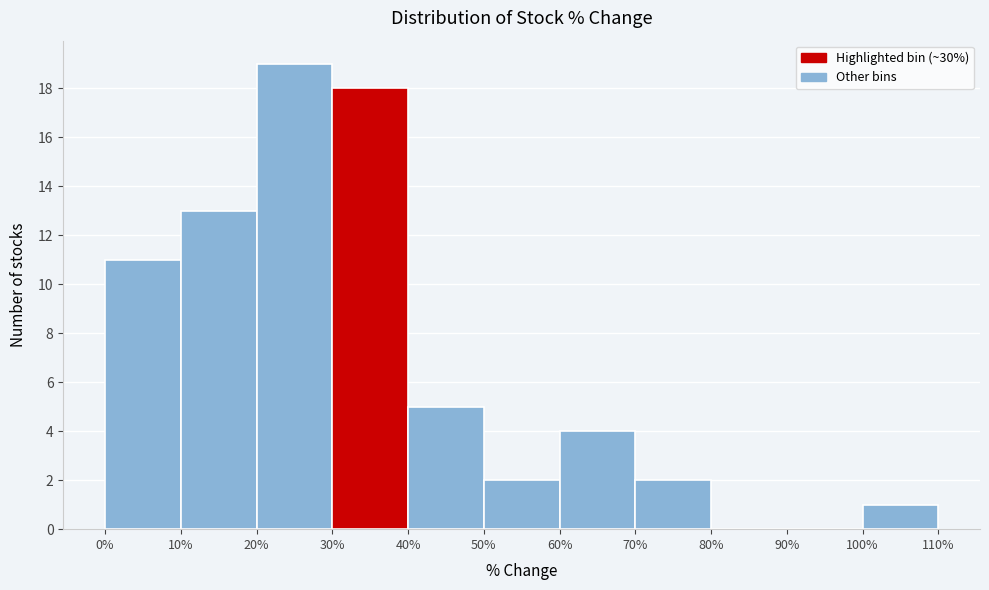

Reading left to right, list every bar in this chart as the range it spans on the x-axis followed by its height. The values are not printed on the chart, so give them approximately, as read against the axis.

0% to 10%: 11
10% to 20%: 13
20% to 30%: 19
30% to 40%: 18
40% to 50%: 5
50% to 60%: 2
60% to 70%: 4
70% to 80%: 2
80% to 90%: 0
90% to 100%: 0
100% to 110%: 1